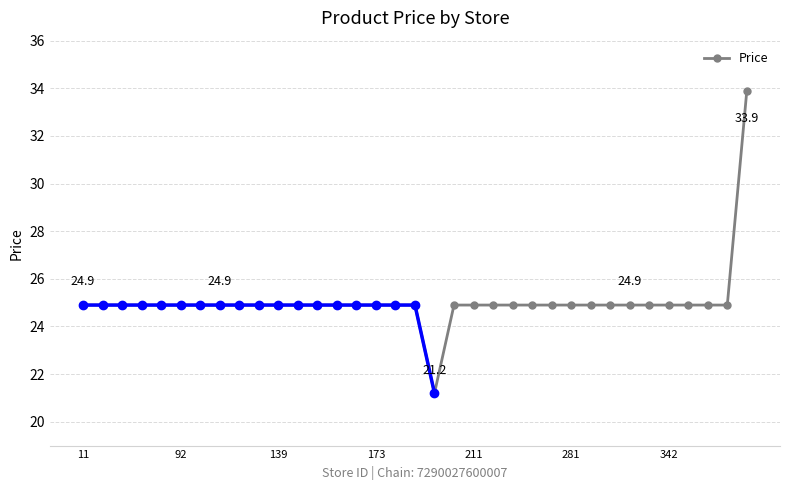

At which label does Price first exceed 24?

11